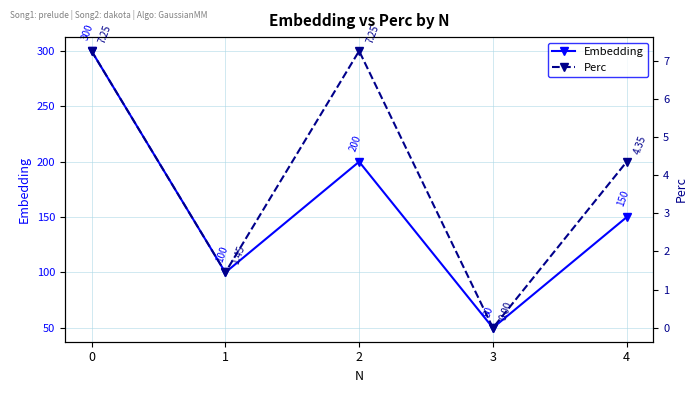

How many values in the Embedding series exceed 150?

2